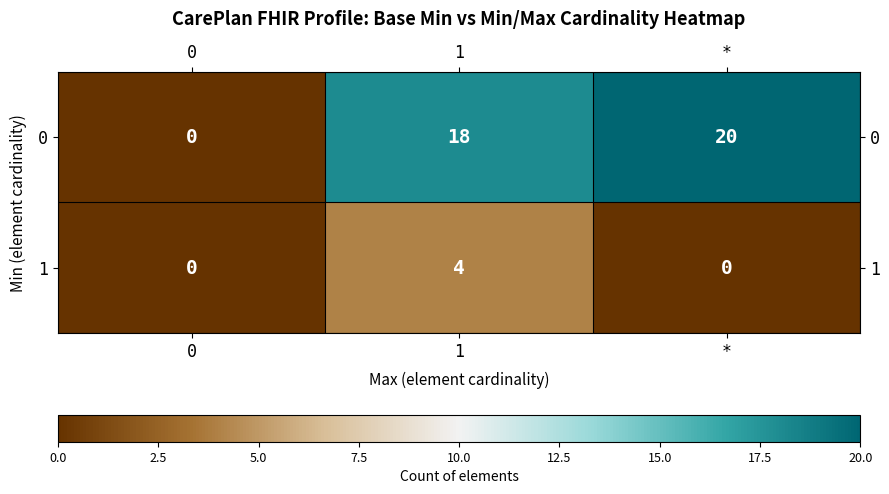

Reading right to left, extract all data points from this chart.

0: 20	18	0
1: 0	4	0